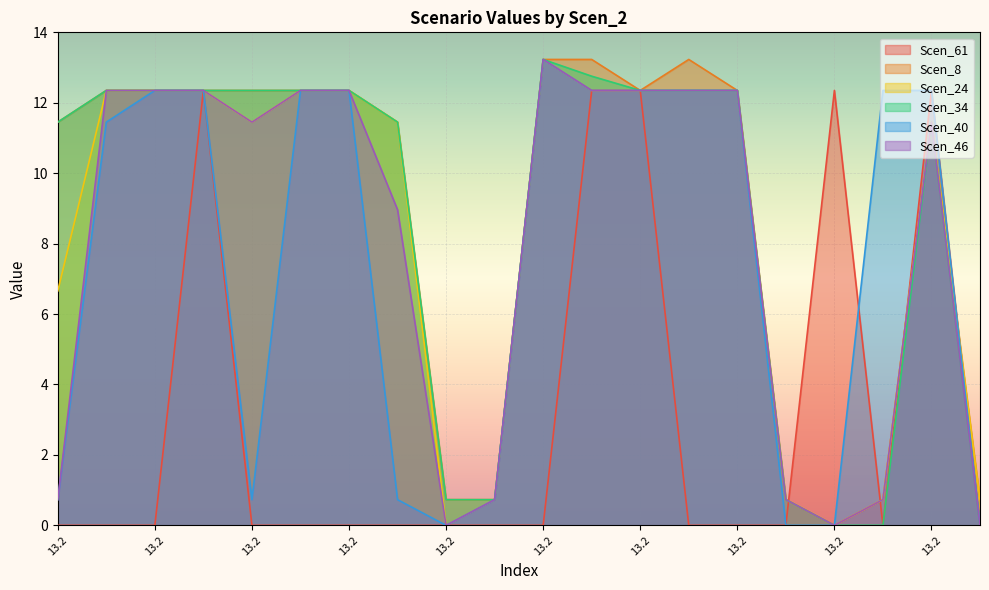

At which label does Scen_40 first exceed 12?

13.23